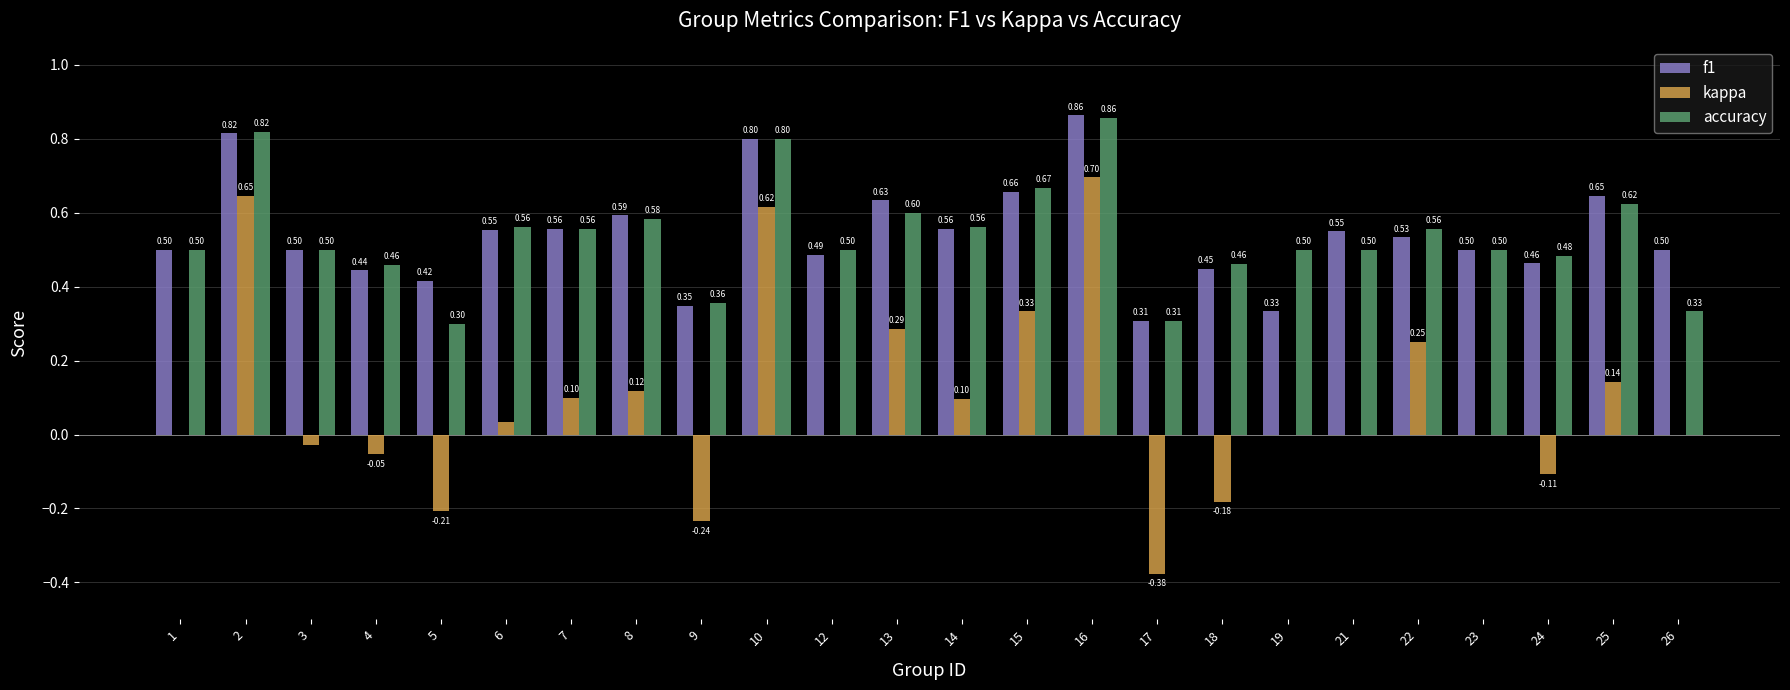

Which series has the largest total across all categories?

f1